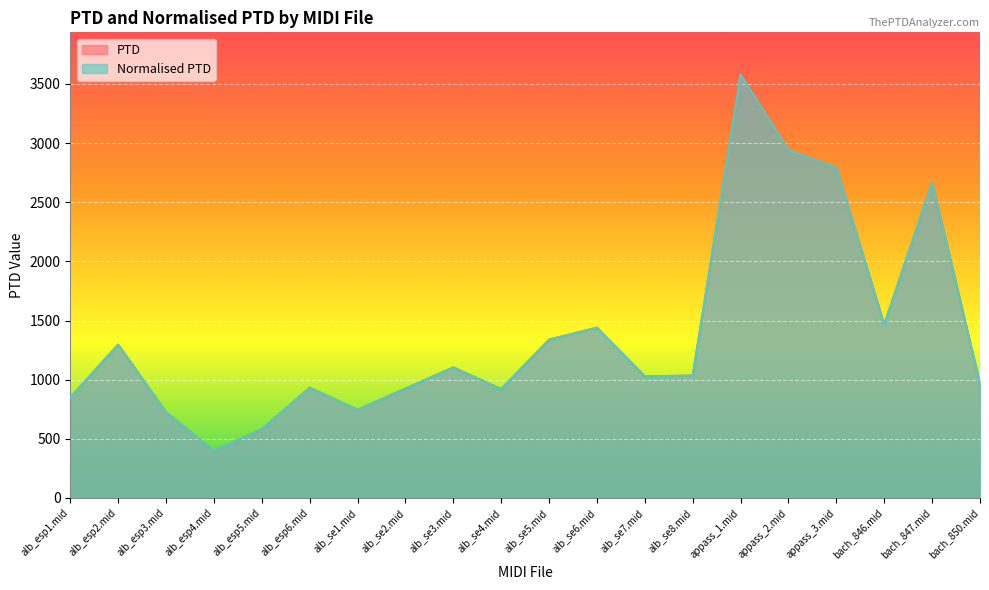

Rank the series by their maximum value, from lowest to highest.

PTD, Normalised PTD